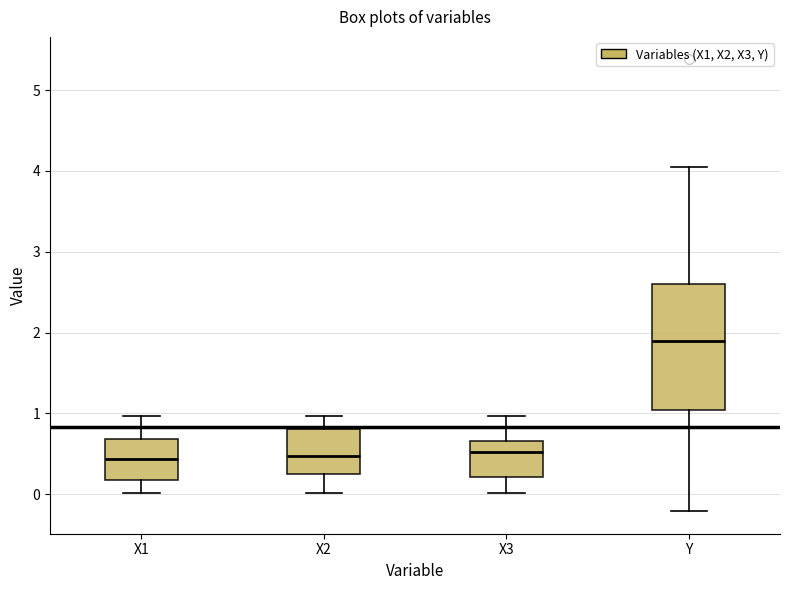

Which box's median line is the highest?

Y